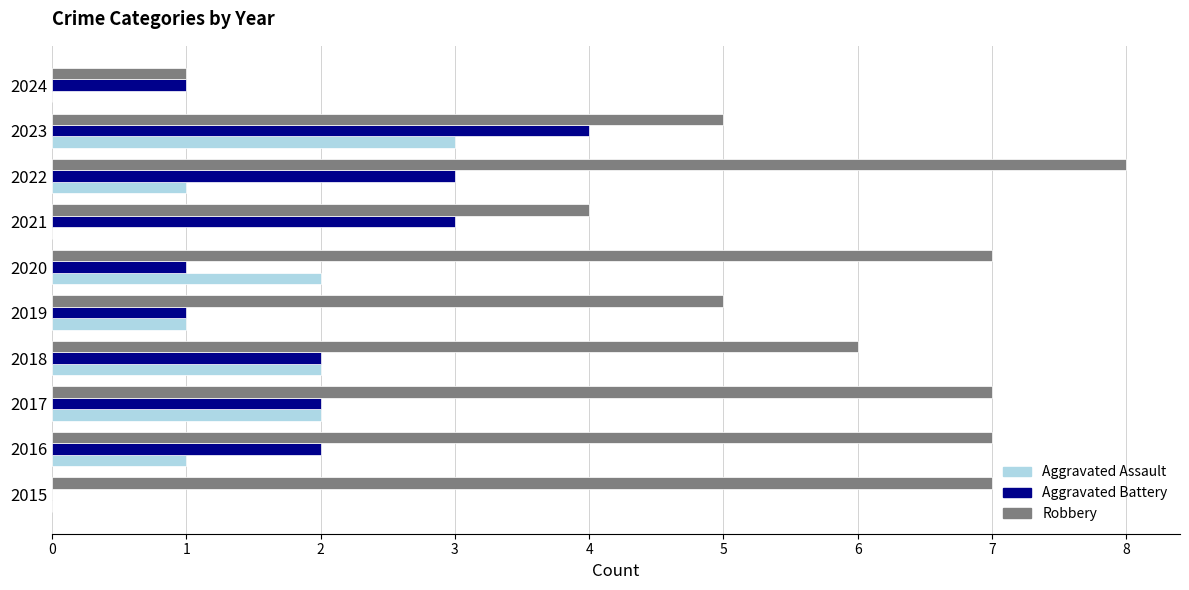

Between 2015 and 2022, which series saw the biggest shift?

Aggravated Battery